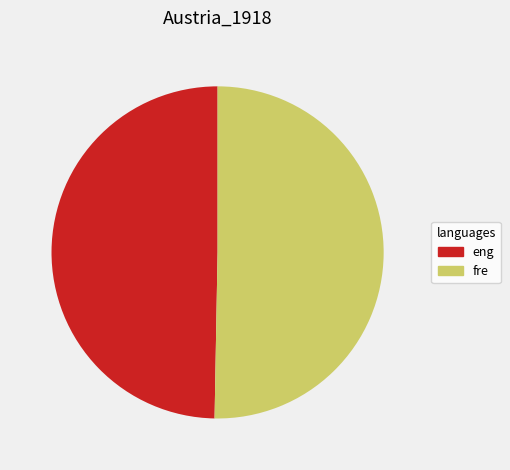

The fre slice represents 43% of the pie. True or false?

False